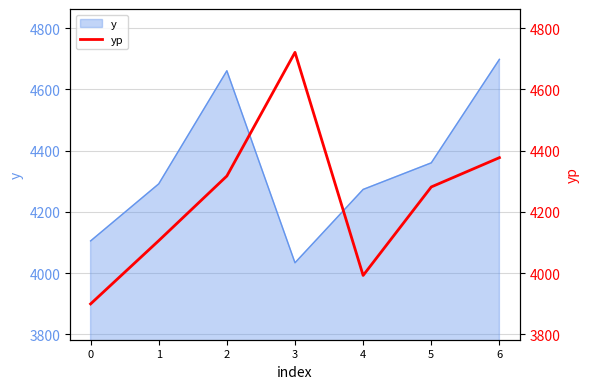

Does the chart have visible grid lines?

Yes